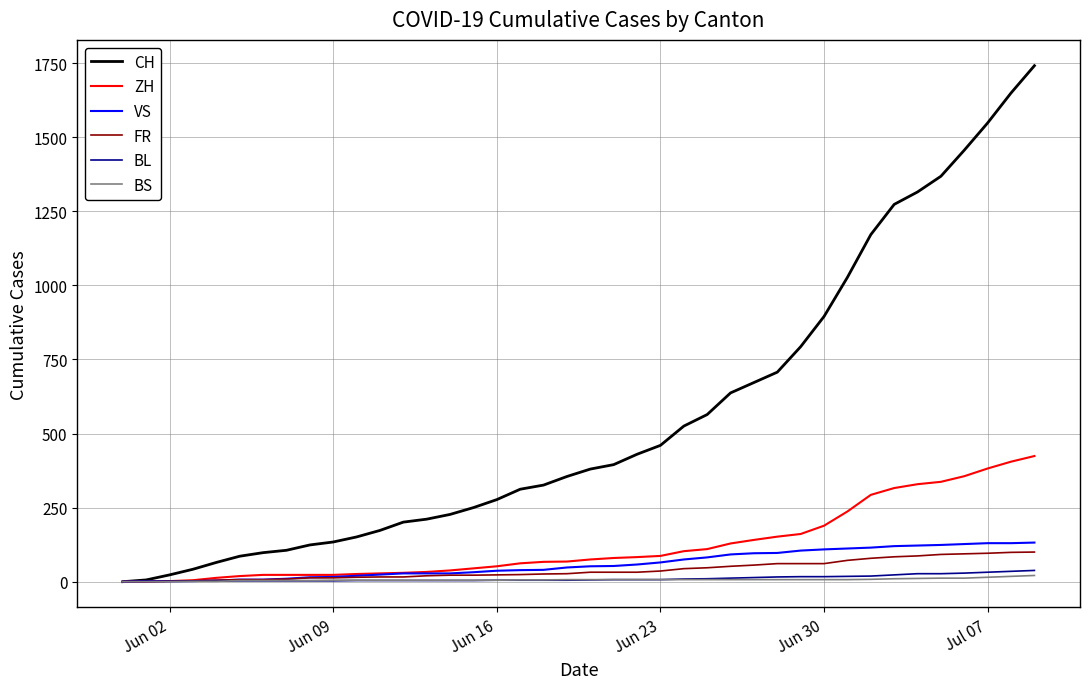

Which series has the widest spread of values?

CH